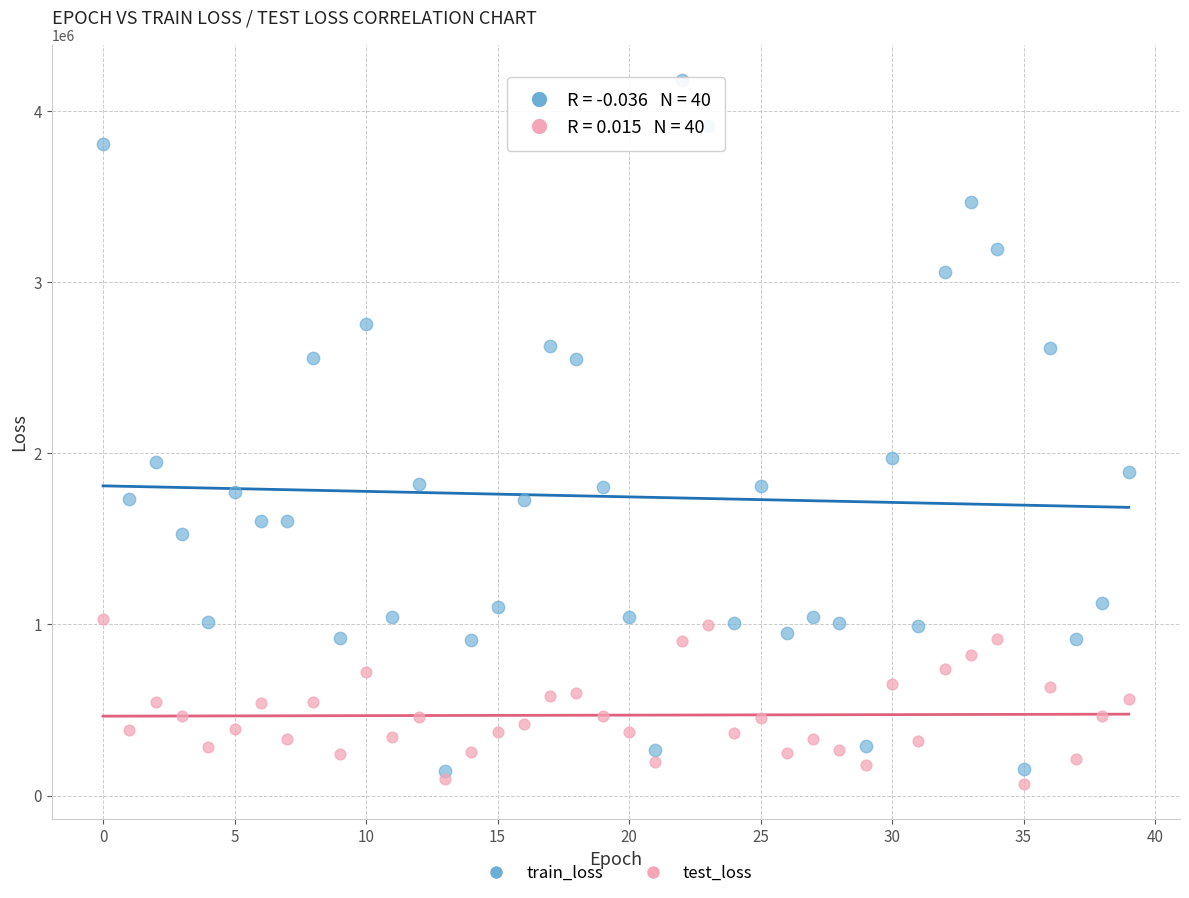

Which series has the widest spread of Y values?

train_loss